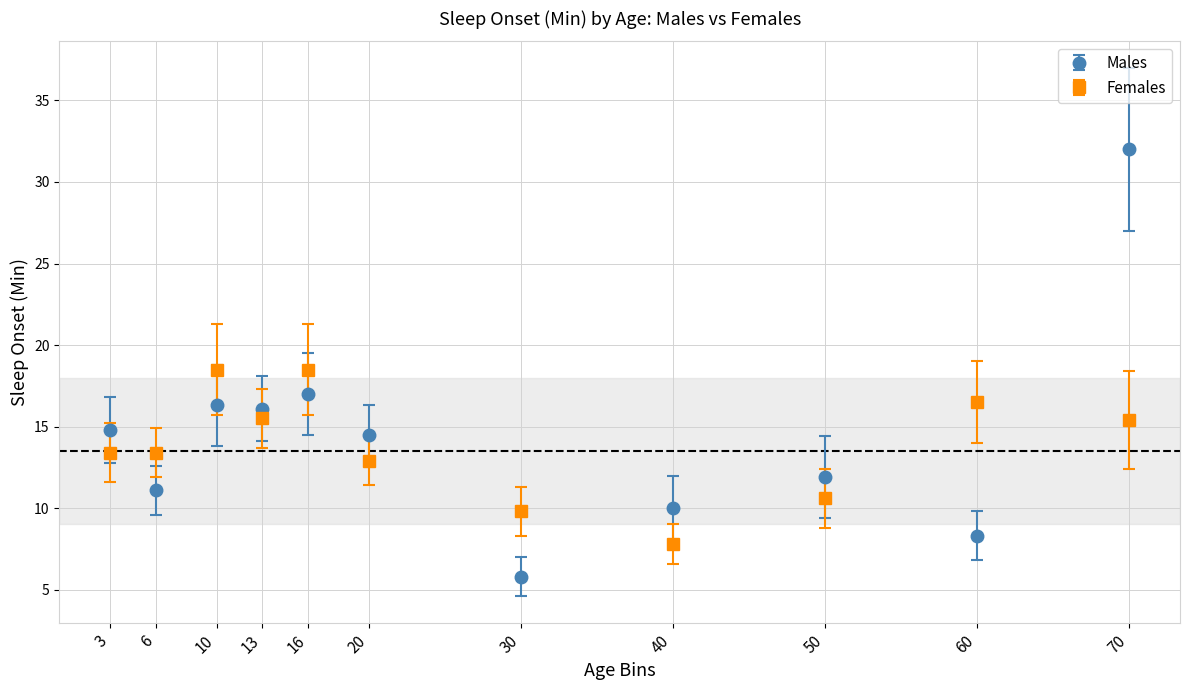

Which series changed the most between 6 and 10?

Males